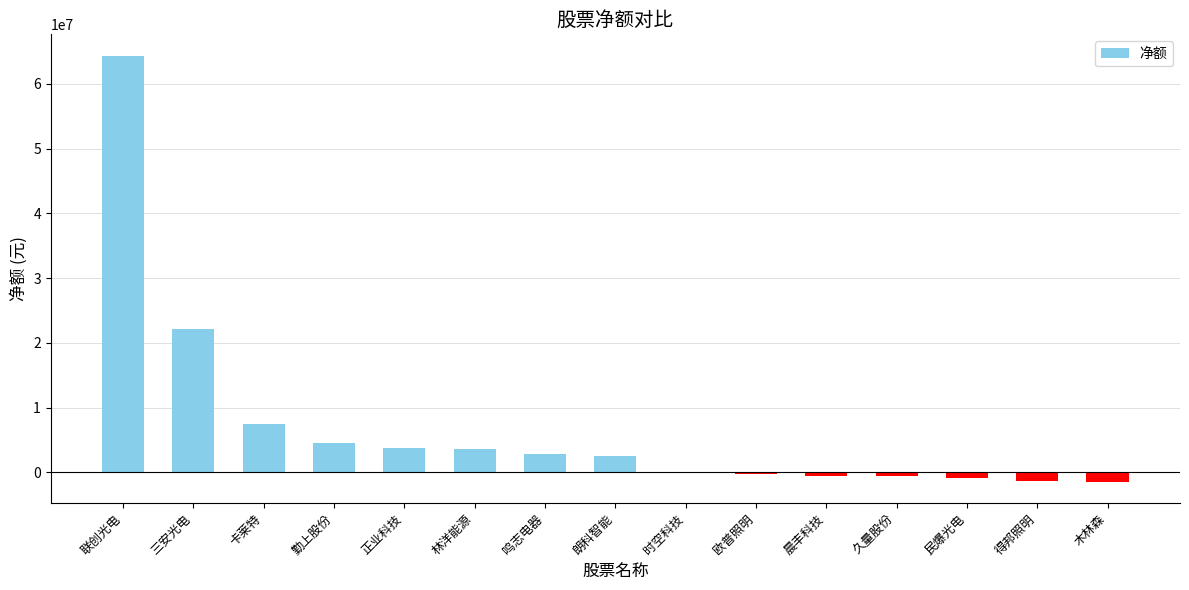

What is the average value?

7088705